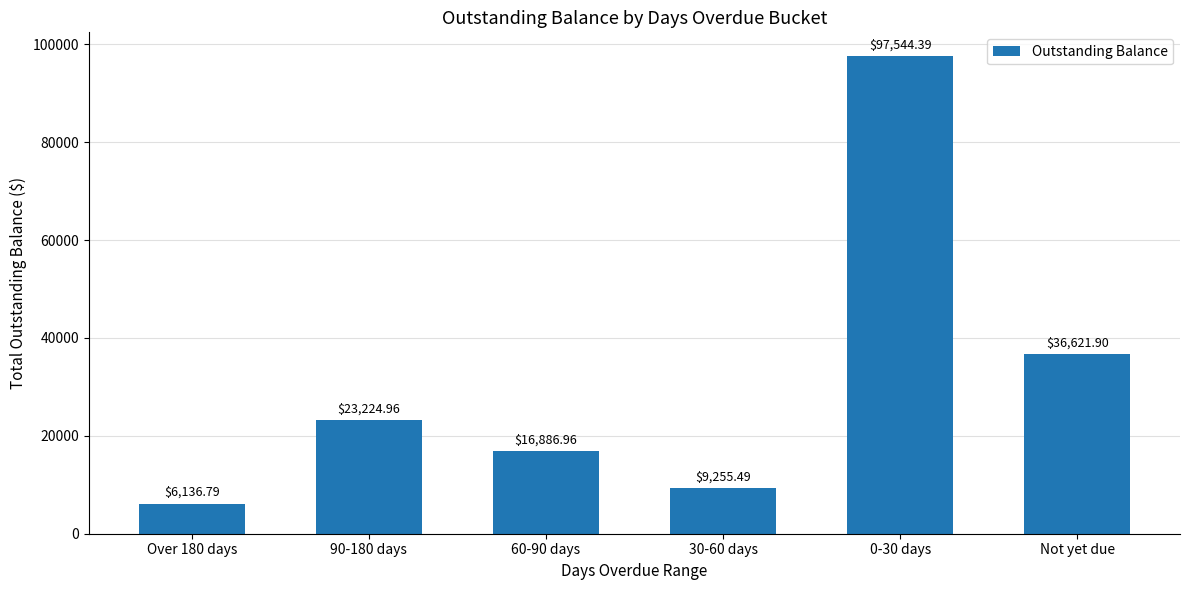

List the labels in order of value, smallest first.

Over 180 days, 30-60 days, 60-90 days, 90-180 days, Not yet due, 0-30 days